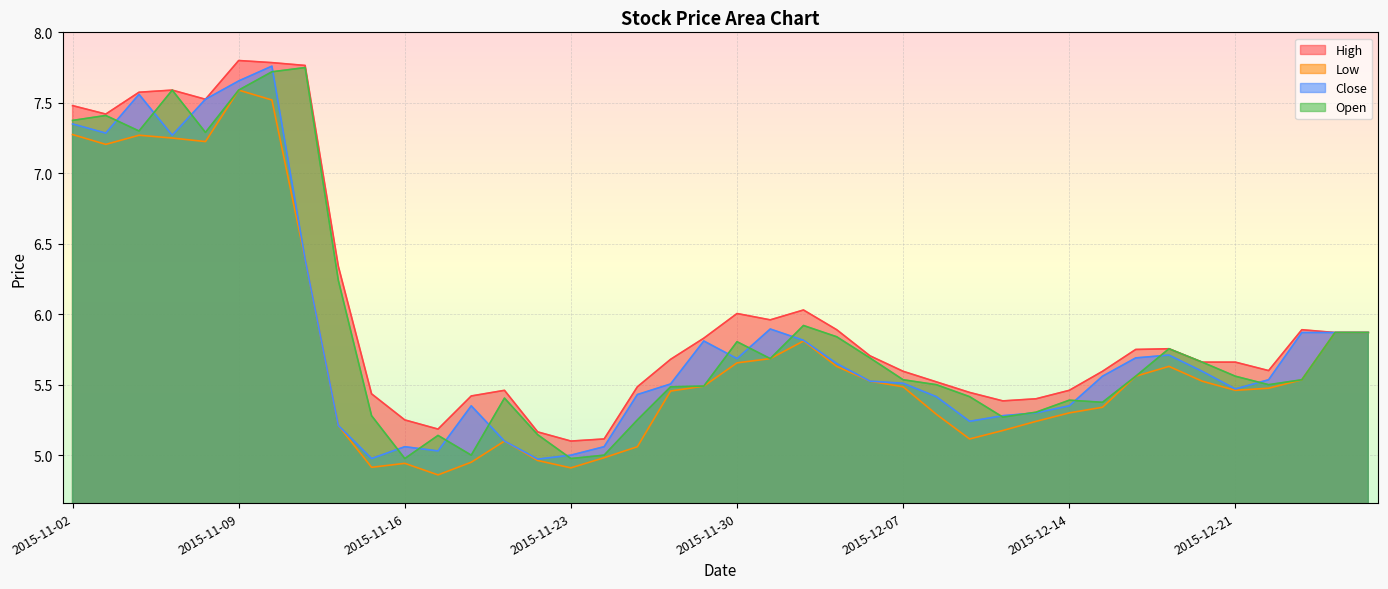

Reading right to left, transcribe all the data shown in this chart.

High: 2015-12-25=5.9	2015-12-24=5.9	2015-12-23=5.9	2015-12-22=5.6	2015-12-21=5.7	2015-12-18=5.7	2015-12-17=5.8	2015-12-16=5.8	2015-12-15=5.6	2015-12-14=5.5	2015-12-11=5.4	2015-12-10=5.4	2015-12-09=5.4	2015-12-08=5.5	2015-12-07=5.6	2015-12-04=5.7	2015-12-03=5.9	2015-12-02=6.0	2015-12-01=6.0	2015-11-30=6.0	2015-11-27=5.8	2015-11-26=5.7	2015-11-25=5.5	2015-11-24=5.1	2015-11-23=5.1	2015-11-20=5.2	2015-11-19=5.5	2015-11-18=5.4	2015-11-17=5.2	2015-11-16=5.2	2015-11-13=5.4	2015-11-12=6.3	2015-11-11=7.8	2015-11-10=7.8	2015-11-09=7.8	2015-11-06=7.5	2015-11-05=7.6	2015-11-04=7.6	2015-11-03=7.4	2015-11-02=7.5
Low: 2015-12-25=5.9	2015-12-24=5.9	2015-12-23=5.5	2015-12-22=5.5	2015-12-21=5.5	2015-12-18=5.5	2015-12-17=5.6	2015-12-16=5.6	2015-12-15=5.3	2015-12-14=5.3	2015-12-11=5.2	2015-12-10=5.2	2015-12-09=5.1	2015-12-08=5.3	2015-12-07=5.5	2015-12-04=5.5	2015-12-03=5.6	2015-12-02=5.8	2015-12-01=5.7	2015-11-30=5.7	2015-11-27=5.5	2015-11-26=5.5	2015-11-25=5.1	2015-11-24=5.0	2015-11-23=4.9	2015-11-20=5.0	2015-11-19=5.1	2015-11-18=5.0	2015-11-17=4.9	2015-11-16=4.9	2015-11-13=4.9	2015-11-12=5.2	2015-11-11=6.4	2015-11-10=7.5	2015-11-09=7.6	2015-11-06=7.2	2015-11-05=7.2	2015-11-04=7.3	2015-11-03=7.2	2015-11-02=7.3
Close: 2015-12-25=5.9	2015-12-24=5.9	2015-12-23=5.9	2015-12-22=5.5	2015-12-21=5.5	2015-12-18=5.6	2015-12-17=5.7	2015-12-16=5.7	2015-12-15=5.6	2015-12-14=5.3	2015-12-11=5.3	2015-12-10=5.3	2015-12-09=5.2	2015-12-08=5.4	2015-12-07=5.5	2015-12-04=5.5	2015-12-03=5.7	2015-12-02=5.8	2015-12-01=5.9	2015-11-30=5.7	2015-11-27=5.8	2015-11-26=5.5	2015-11-25=5.4	2015-11-24=5.1	2015-11-23=5.0	2015-11-20=5.0	2015-11-19=5.1	2015-11-18=5.3	2015-11-17=5.0	2015-11-16=5.1	2015-11-13=5.0	2015-11-12=5.2	2015-11-11=6.4	2015-11-10=7.8	2015-11-09=7.7	2015-11-06=7.5	2015-11-05=7.3	2015-11-04=7.6	2015-11-03=7.3	2015-11-02=7.3
Open: 2015-12-25=5.9	2015-12-24=5.9	2015-12-23=5.5	2015-12-22=5.5	2015-12-21=5.6	2015-12-18=5.7	2015-12-17=5.8	2015-12-16=5.6	2015-12-15=5.4	2015-12-14=5.4	2015-12-11=5.3	2015-12-10=5.3	2015-12-09=5.4	2015-12-08=5.5	2015-12-07=5.5	2015-12-04=5.7	2015-12-03=5.8	2015-12-02=5.9	2015-12-01=5.7	2015-11-30=5.8	2015-11-27=5.5	2015-11-26=5.5	2015-11-25=5.2	2015-11-24=5.0	2015-11-23=5.0	2015-11-20=5.1	2015-11-19=5.4	2015-11-18=5.0	2015-11-17=5.1	2015-11-16=5.0	2015-11-13=5.3	2015-11-12=6.2	2015-11-11=7.8	2015-11-10=7.7	2015-11-09=7.6	2015-11-06=7.3	2015-11-05=7.6	2015-11-04=7.3	2015-11-03=7.4	2015-11-02=7.4